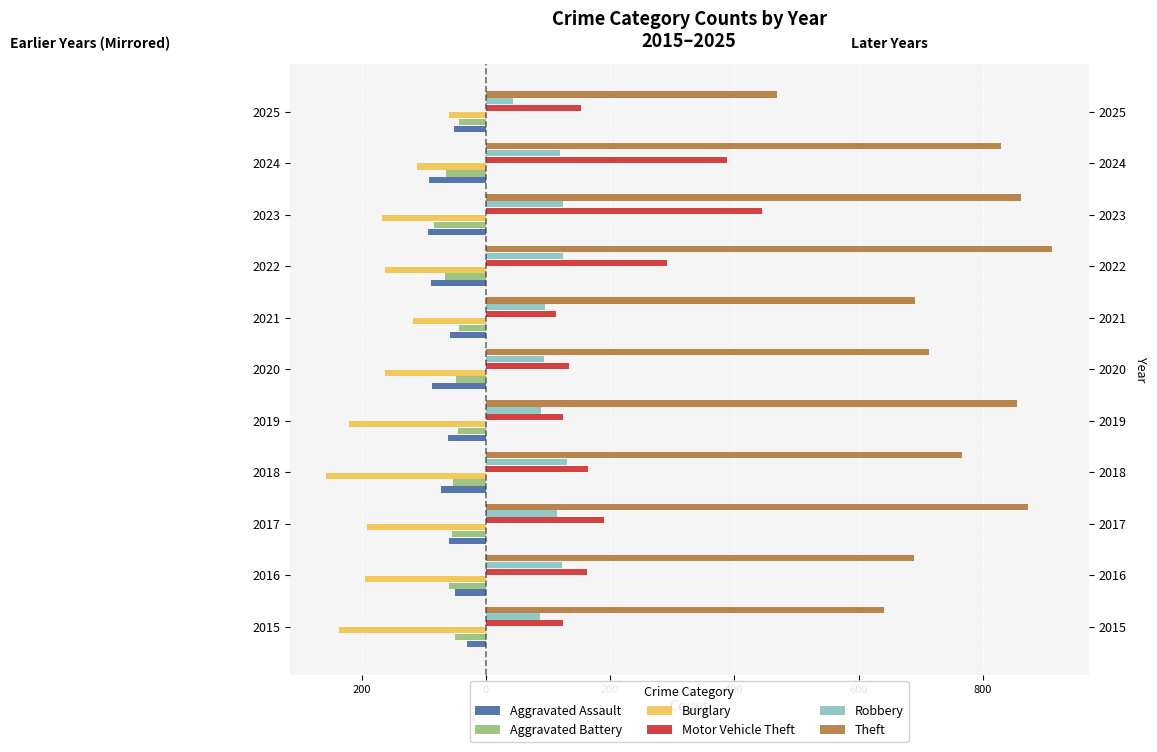

At 2021, list the series in order from largest to smallest.

Theft, Motor Vehicle Theft, Robbery, Aggravated Battery, Aggravated Assault, Burglary